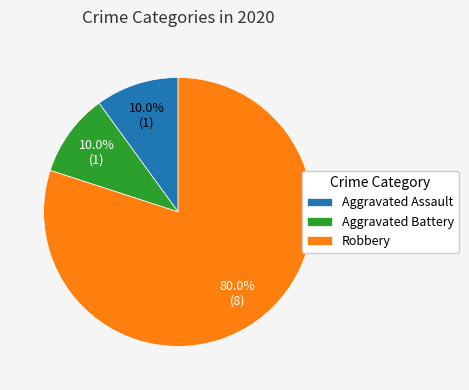

What is the largest slice in the pie chart?

Robbery